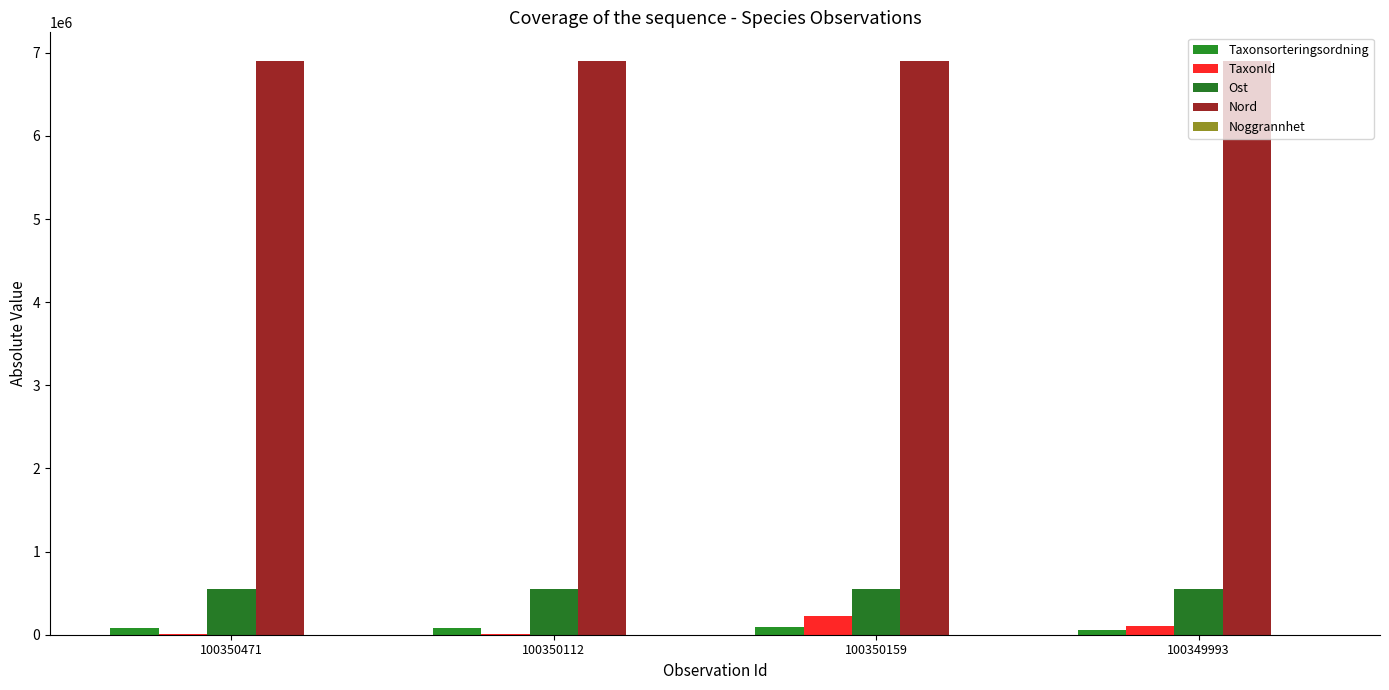

Rank the series at 100350112 from lowest to highest value.

Noggrannhet, TaxonId, Taxonsorteringsordning, Ost, Nord